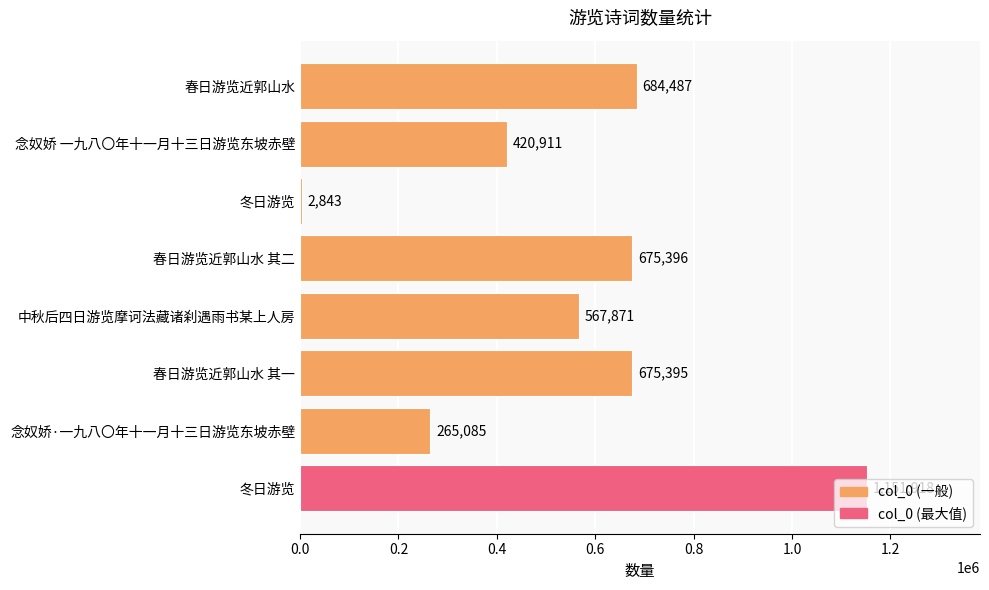

Are the bars horizontal?

Yes